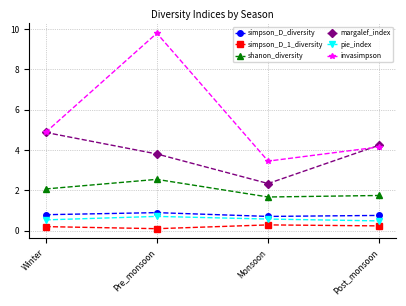

At which label is invasimpson closest to 6?

Winter